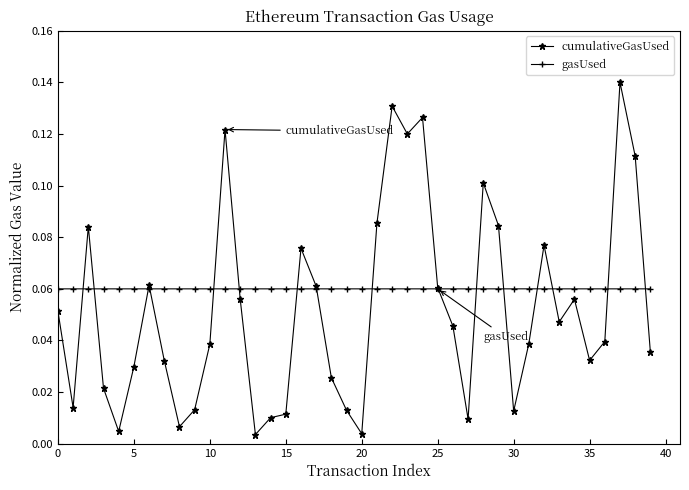

How many categories are shown in the chart?

40